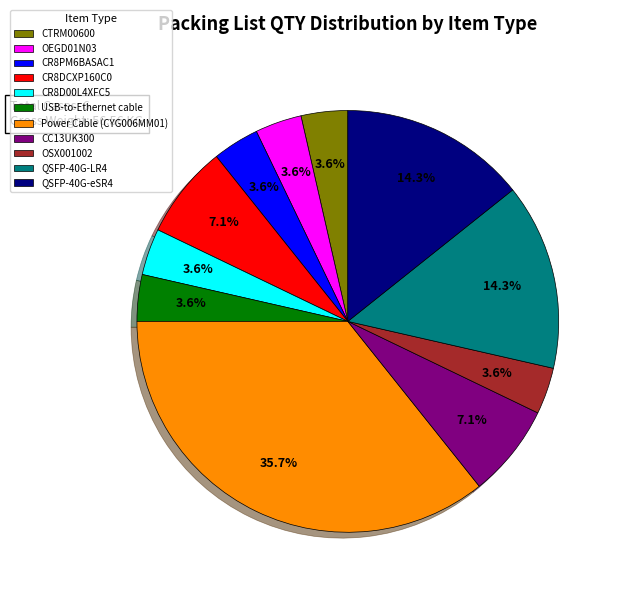

Is there any slice that represents more than half of the pie?

No